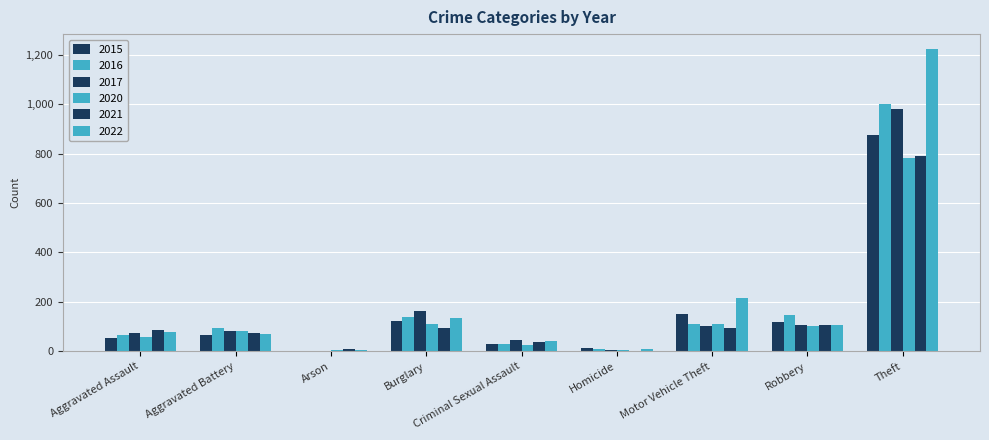

Where is 2022 nearest to the value 613?

Motor Vehicle Theft